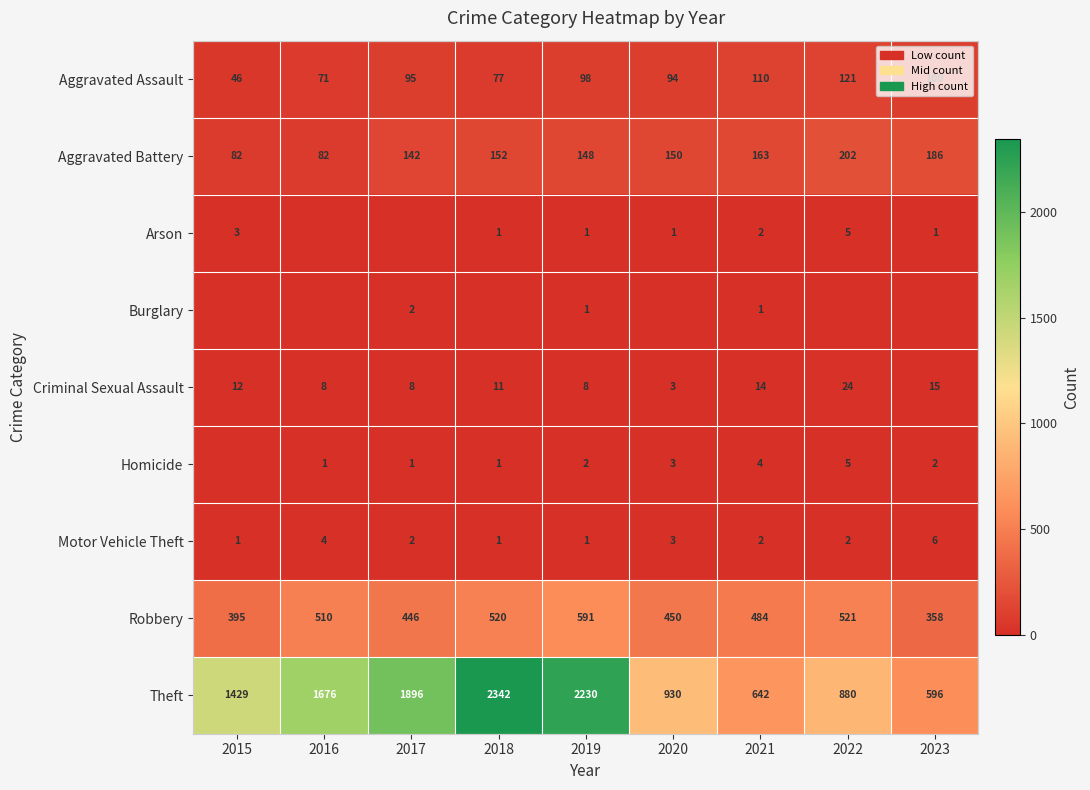

How many data points in Aggravated Battery are less than 150?

4